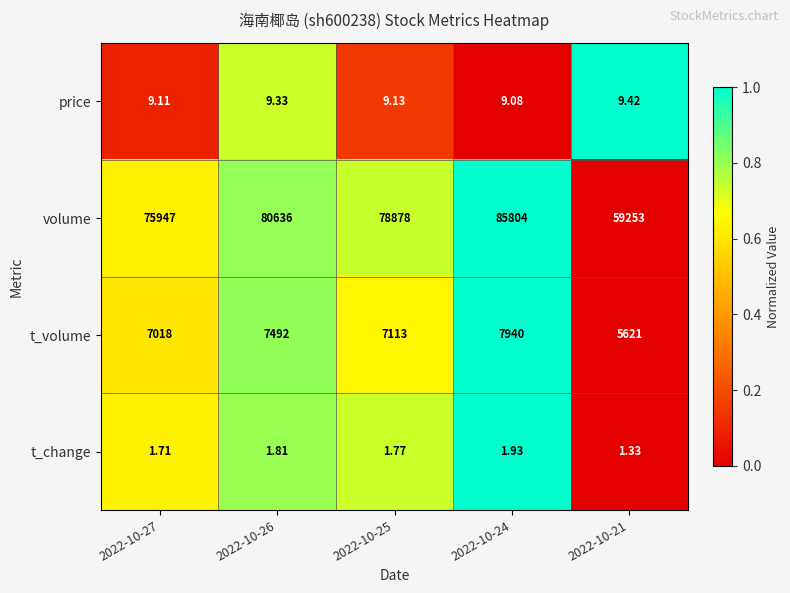

Which series has the widest spread of values?

volume